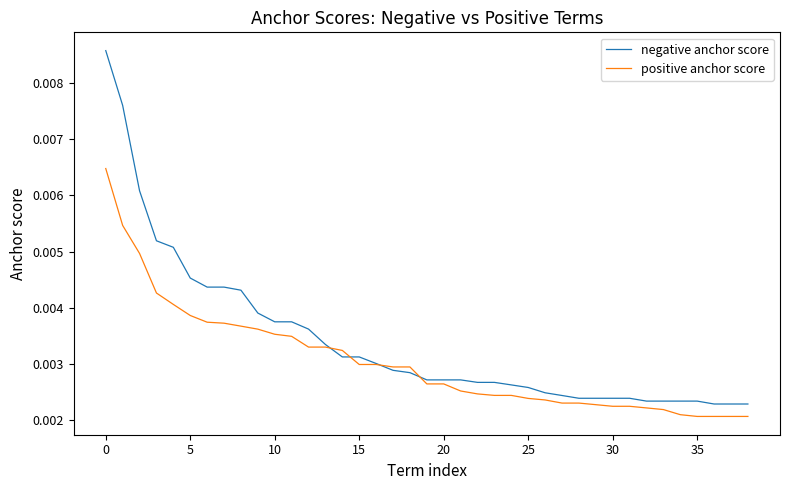

Which series has the largest range (max minus min)?

negative anchor score